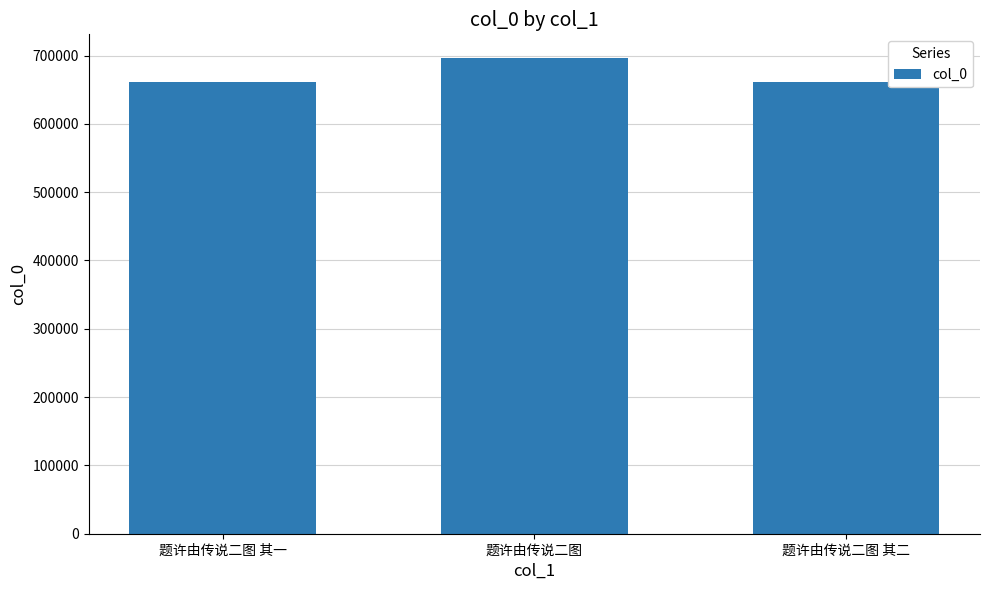

At which category does the chart reach its peak across all series?

题许由传说二图